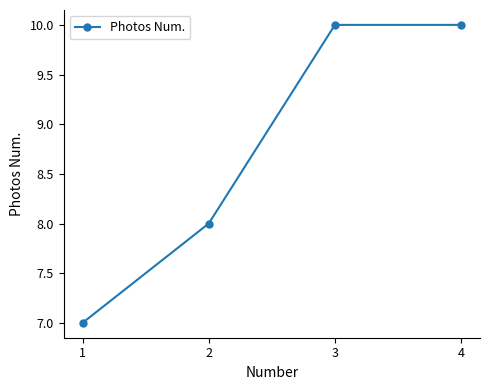

What is the value of the 4th point from the left?

10